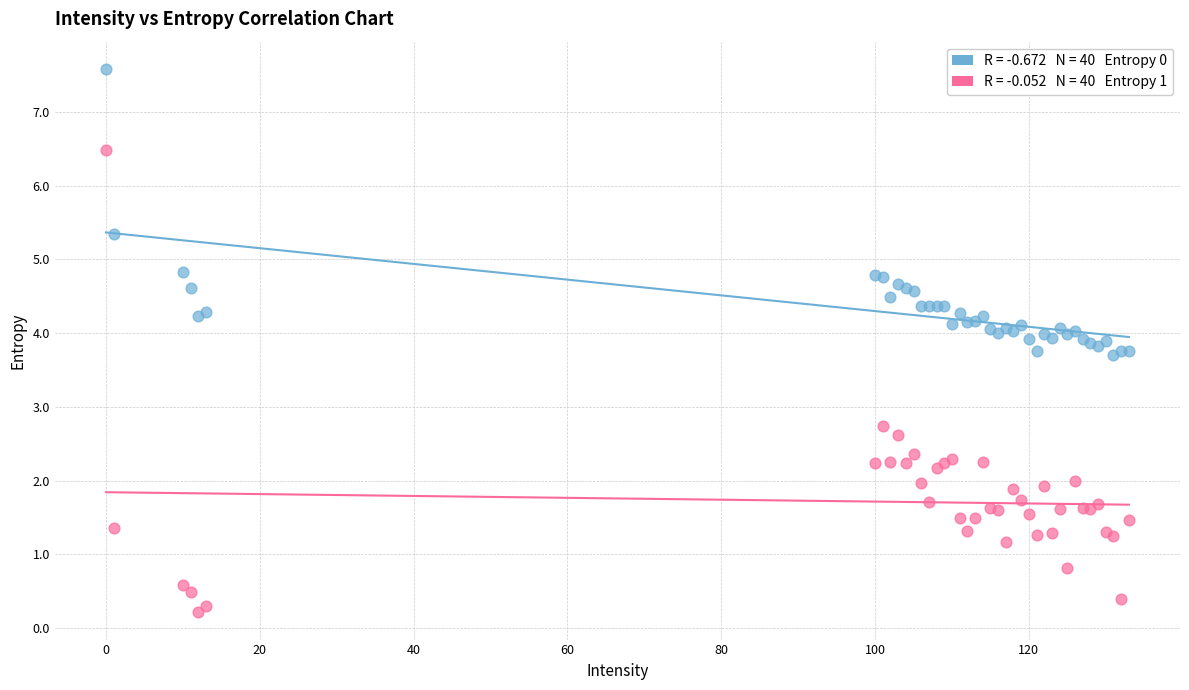

Across all series, what Y value is closest to 3?

2.7